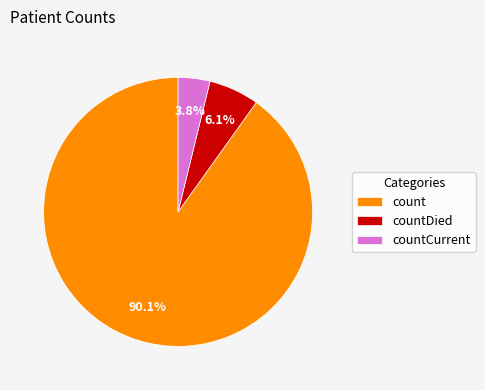

Between countCurrent and countDied, which is larger?

countDied